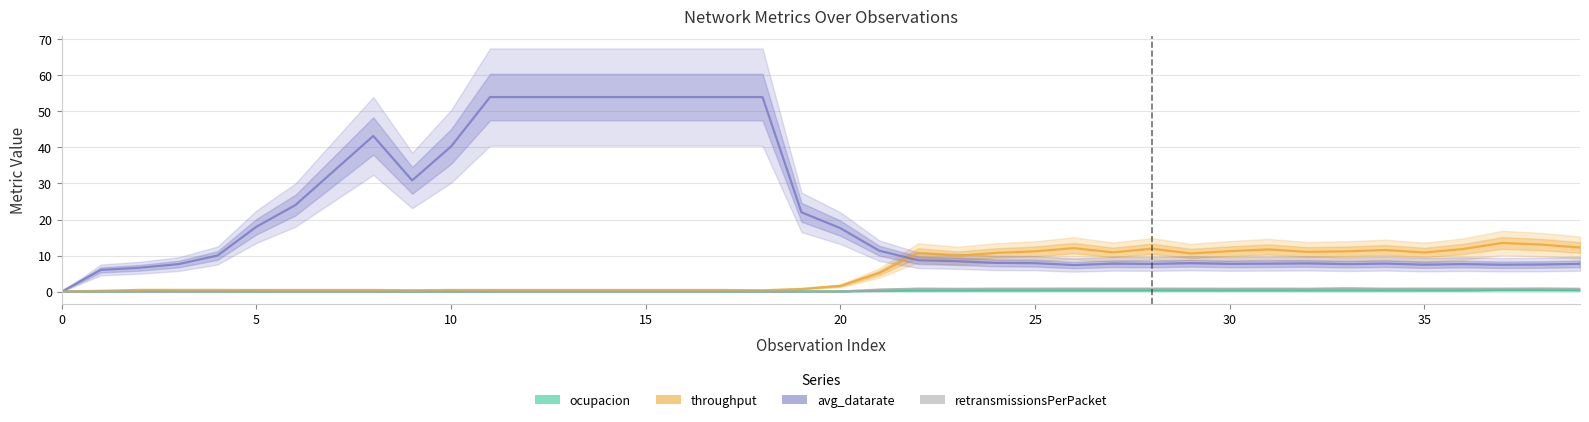

True or false: ocupacion and throughput cross at least once.

False